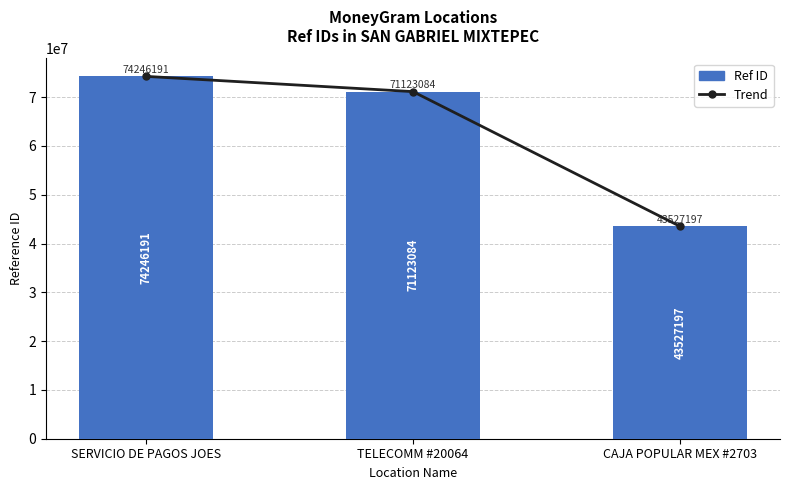

At which category does the chart reach its peak across all series?

SERVICIO DE PAGOS JOES